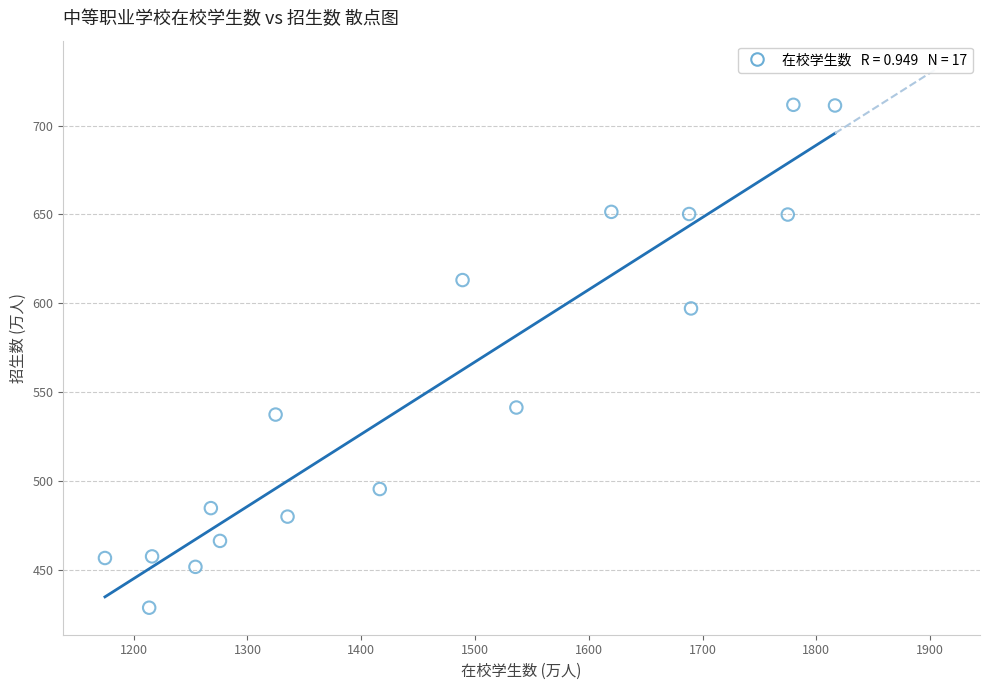

What is the range of Y values (max minus min)?

283.3